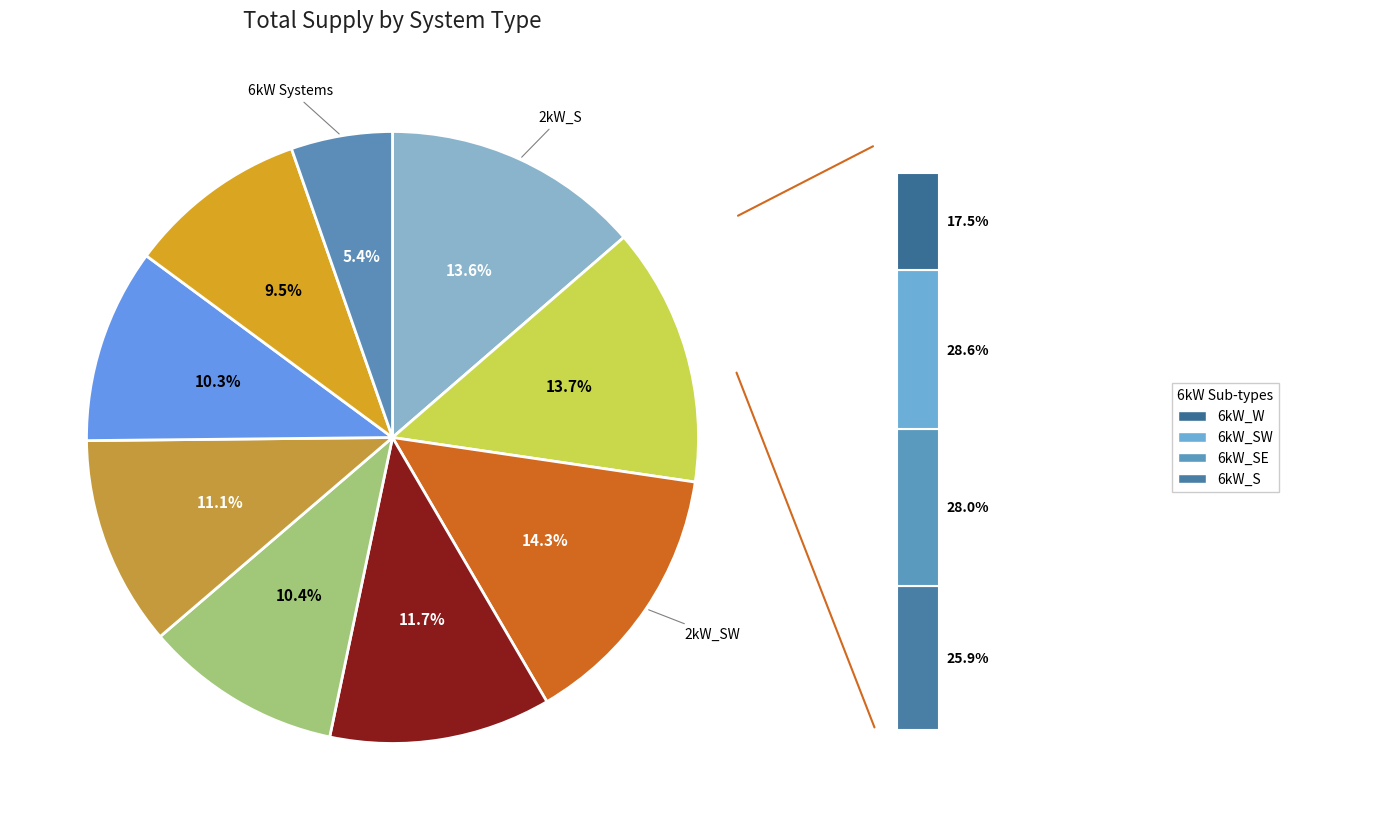

To the nearest percent, what portion does 6kW_SW represent?

2%